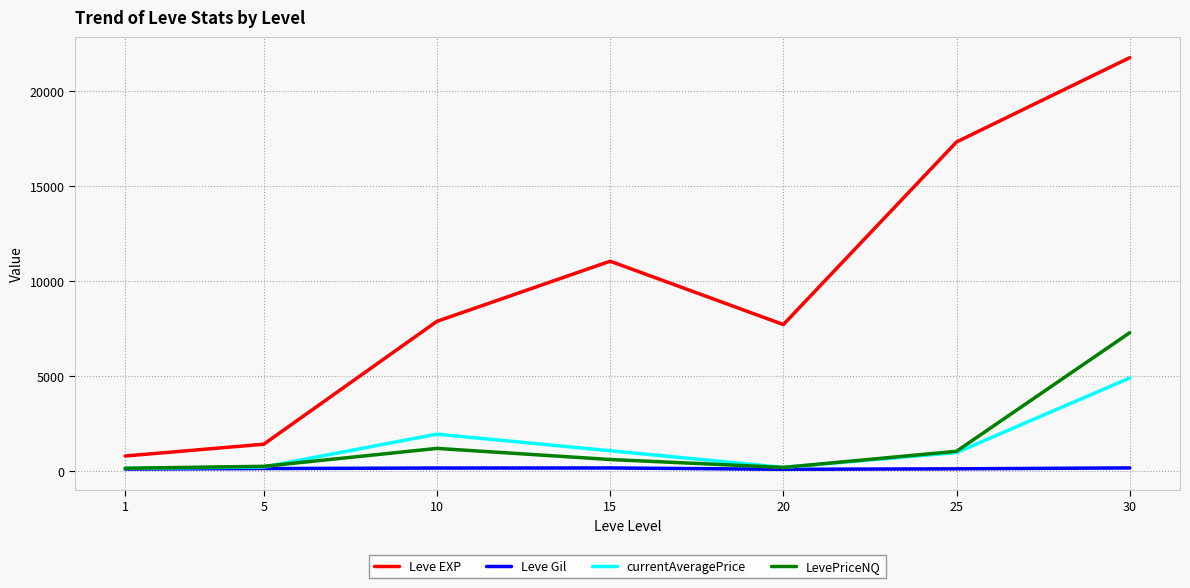

What are all the series names shown in the legend?

Leve EXP, Leve Gil, currentAveragePrice, LevePriceNQ